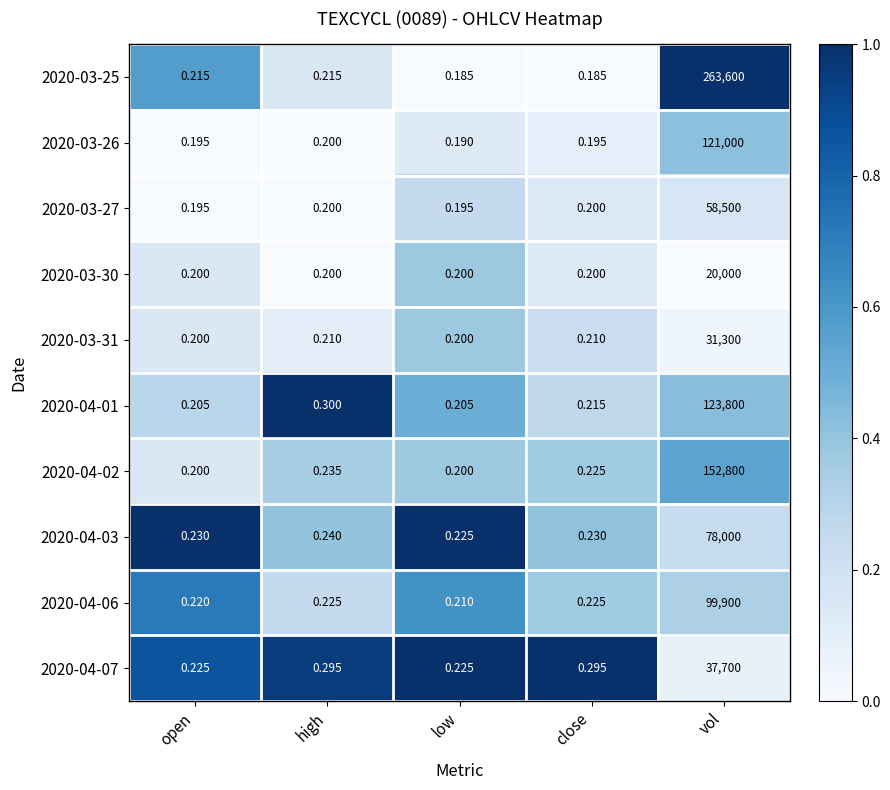

Is the value of 2020-04-03 at close greater than the value of 2020-03-27 at high?

Yes